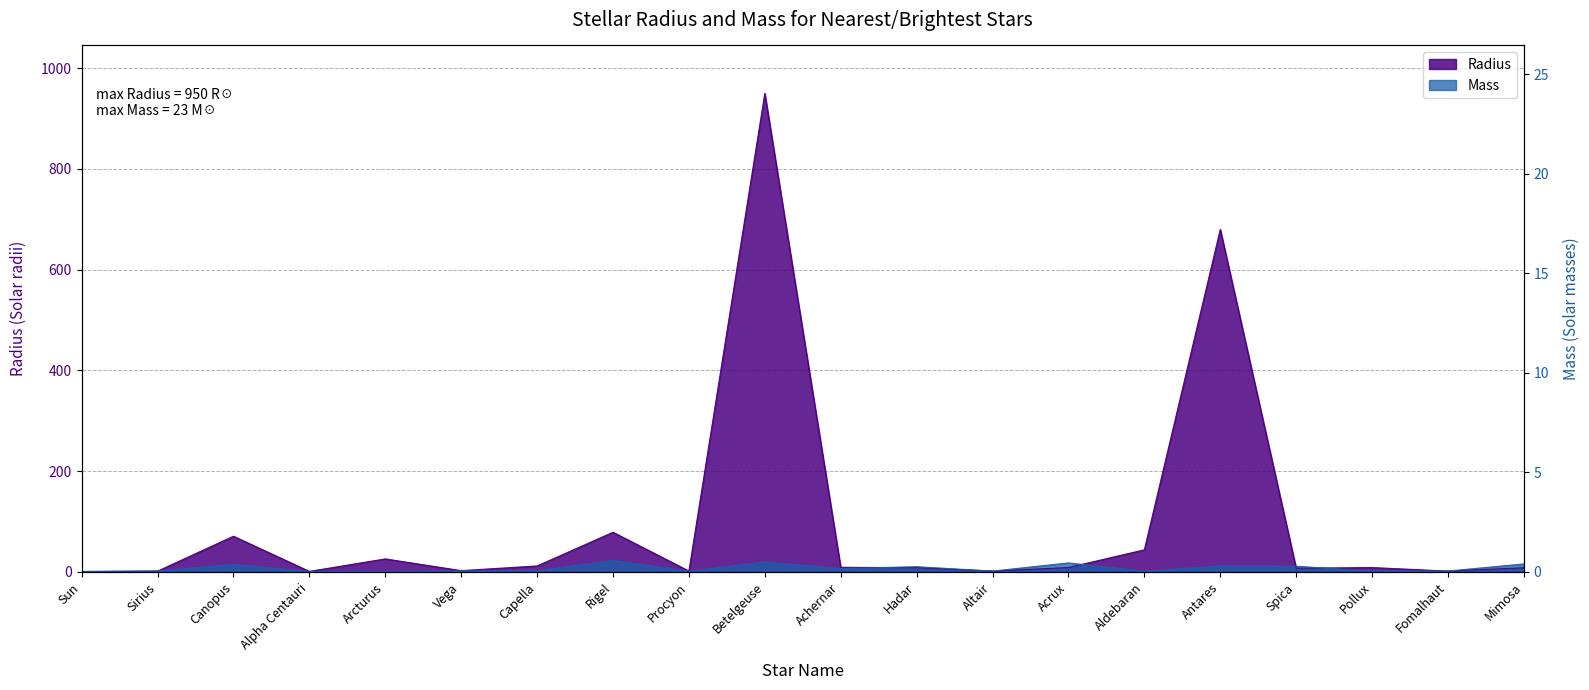

How many lines are shown in the chart?

2